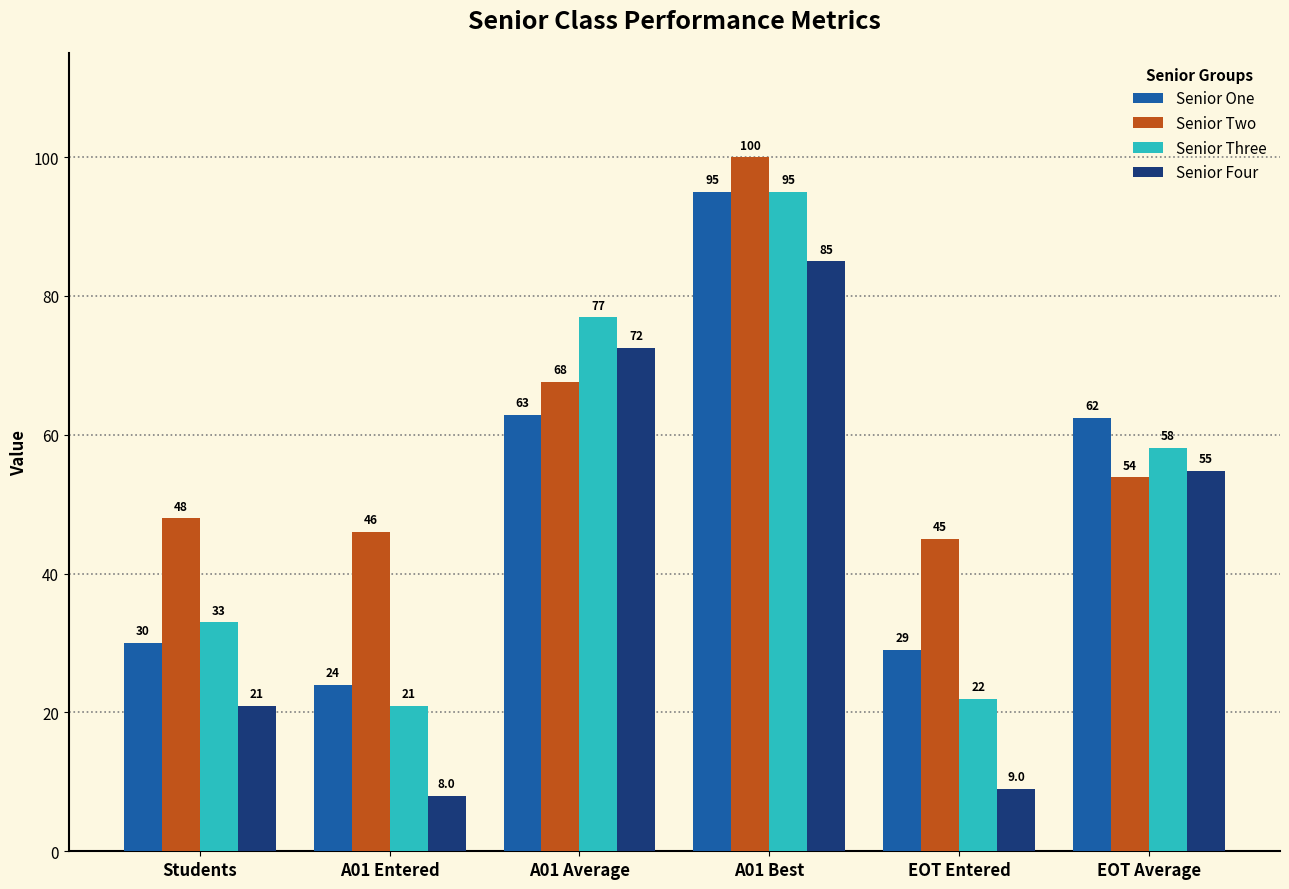

How many values in the Senior Three series exceed 58?

3